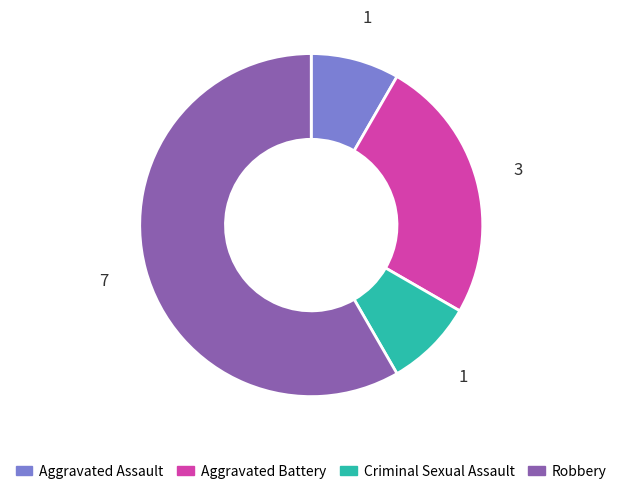

The Robbery slice represents 72% of the pie. True or false?

False